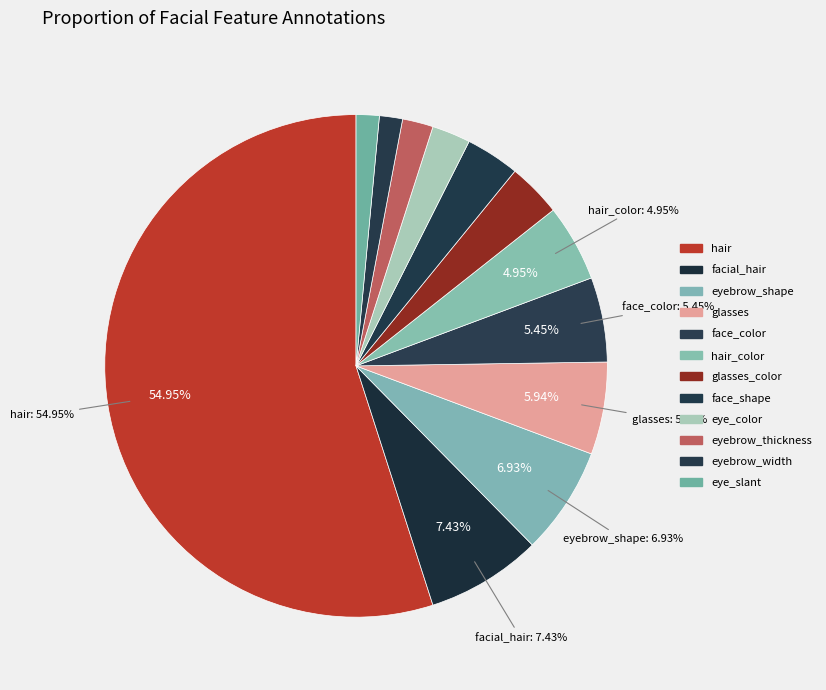

How many segments does this pie chart have?

12